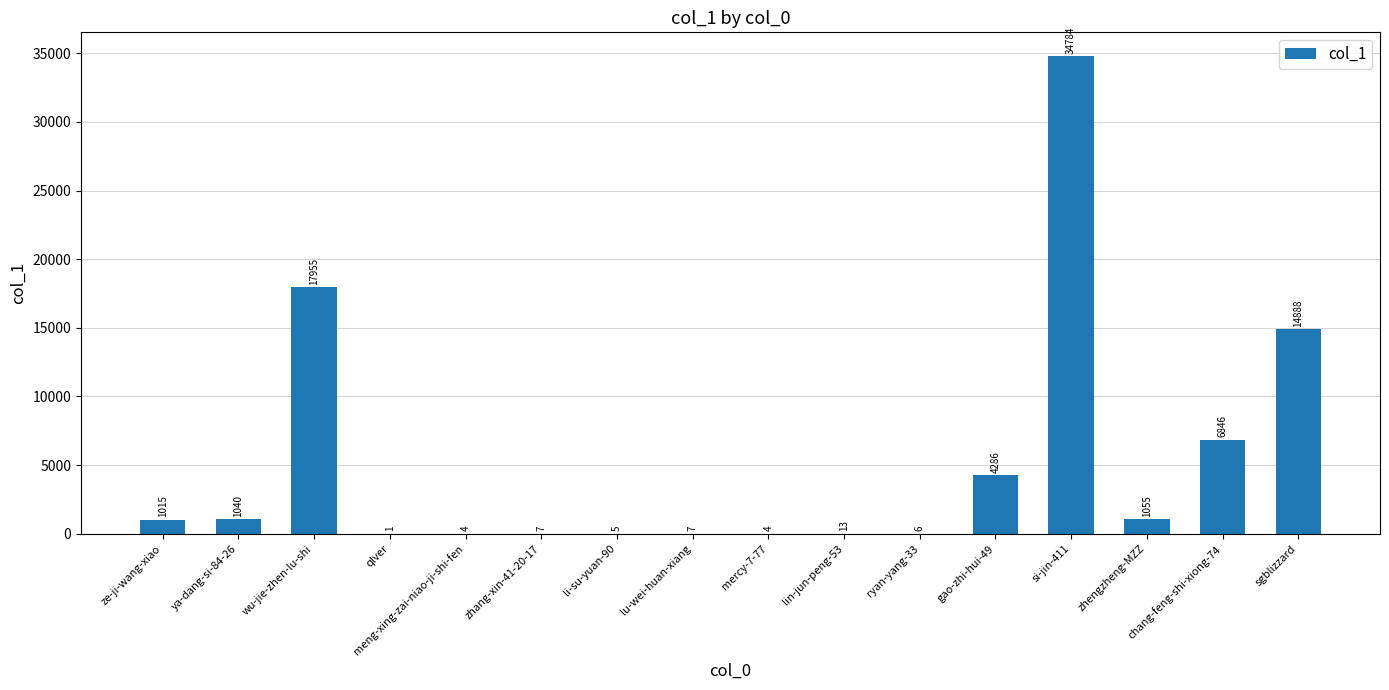

Count the number of categories in the chart.

16